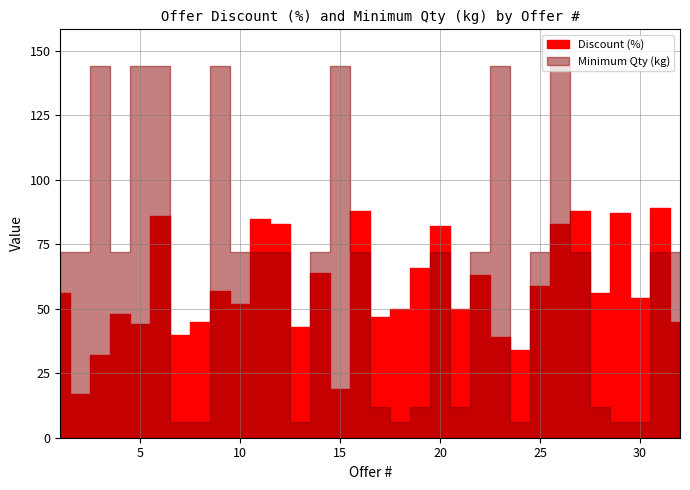

Where is the first local maximum for Minimum Qty (kg)?

3